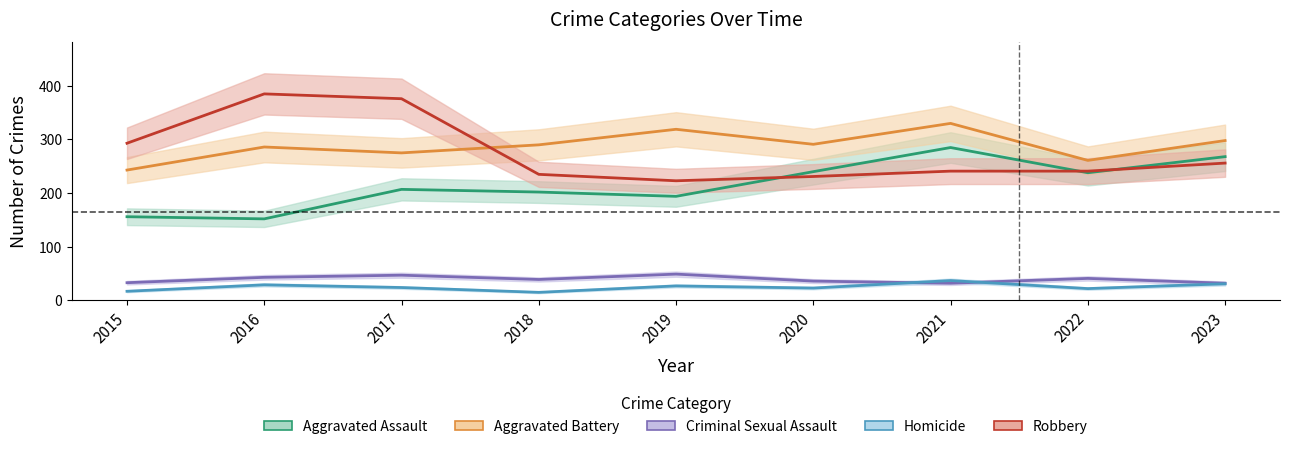

List the series in order of their peak value, highest first.

Robbery, Aggravated Battery, Aggravated Assault, Criminal Sexual Assault, Homicide